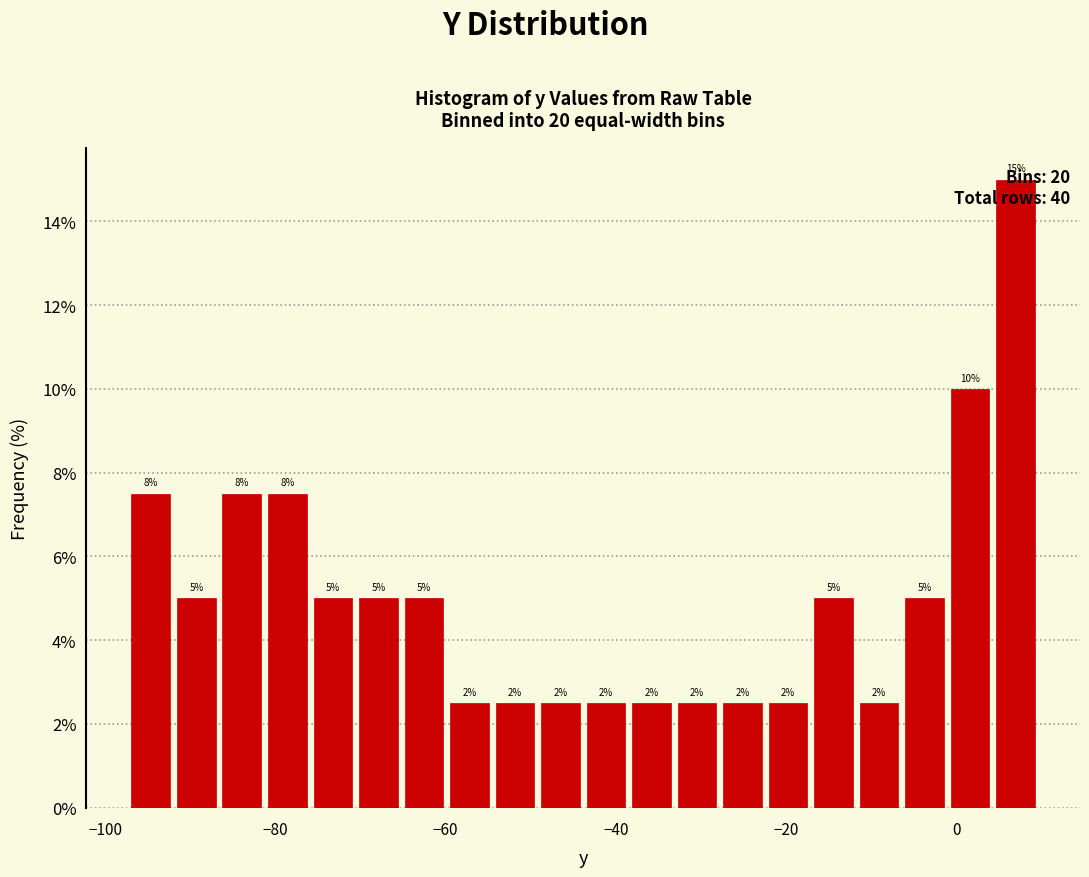

Read against the x-axis, roughly where is the centre of the tallest bar?

6